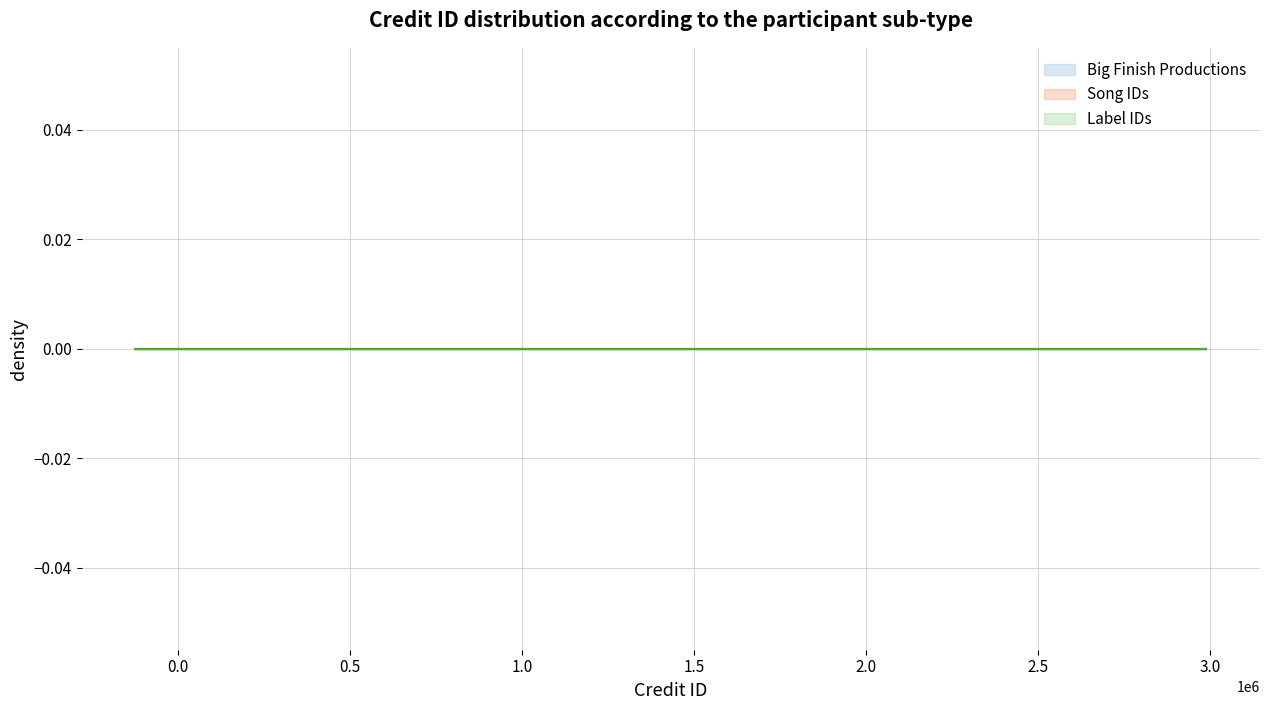

Rank the series by their average value, from lowest to highest.

Label IDs, Song IDs, Big Finish Productions